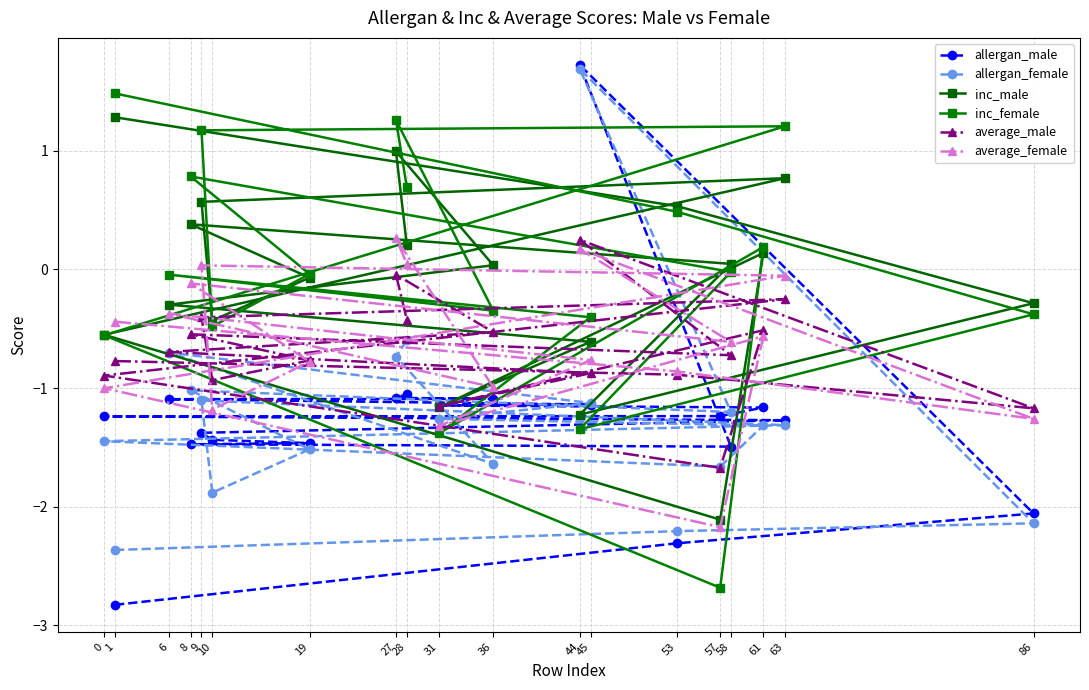

Reading left to right, transcribe all the data shown in this chart.

allergan_male: -2.8	-2.3	-2.1	1.7	-1.5	-1.5	-1.5	-1.4	-1.4	-1.3	-1.2	-1.2	-1.2	-1.1	-1.1	-1.1	-1.1	-1.1	-1.1
allergan_female: -2.4	-2.2	-2.1	1.7	-1.2	-1.0	-1.5	-1.9	-1.1	-1.3	-1.4	-1.7	-1.3	-1.3	-1.1	-0.7	-1.6	-0.7	-0.6
inc_male: 1.3	0.5	-0.3	-1.2	0.0	0.4	-0.1	-0.4	0.6	0.8	-0.6	-2.1	0.1	-1.2	-0.6	-0.3	0.0	1.0	0.2
inc_female: 1.5	0.5	-0.4	-1.3	-0.0	0.8	-0.0	-0.5	1.2	1.2	-0.6	-2.7	0.2	-1.4	-0.4	-0.0	-0.3	1.3	0.7
average_male: -0.8	-0.9	-1.2	0.2	-0.7	-0.5	-0.8	-0.9	-0.4	-0.3	-0.9	-1.7	-0.5	-1.2	-0.9	-0.7	-0.5	-0.0	-0.4
average_female: -0.4	-0.9	-1.3	0.2	-0.6	-0.1	-0.8	-1.2	0.0	-0.1	-1.0	-2.2	-0.6	-1.3	-0.8	-0.4	-1.0	0.3	0.0